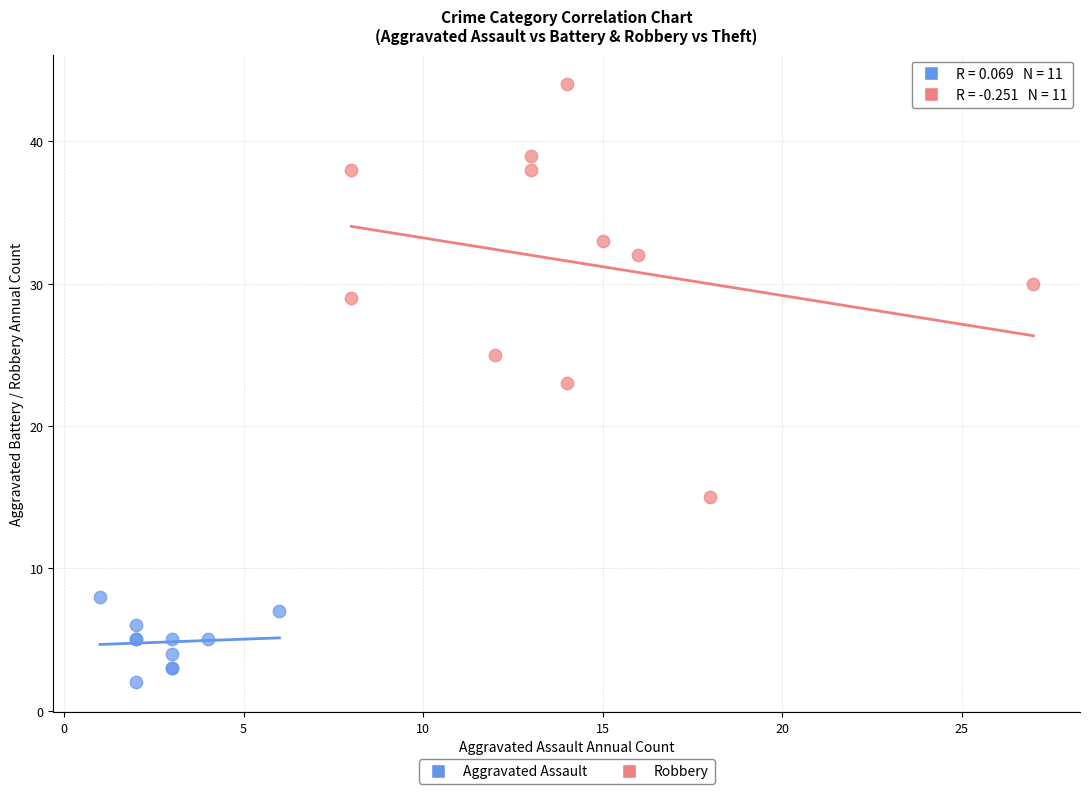

Which series contains the lowest Y value?

Aggravated Assault